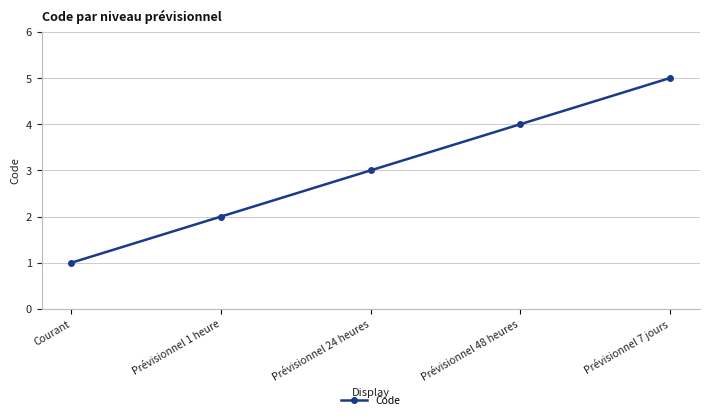

What is the change in value from Courant to Prévisionnel 24 heures?

+2